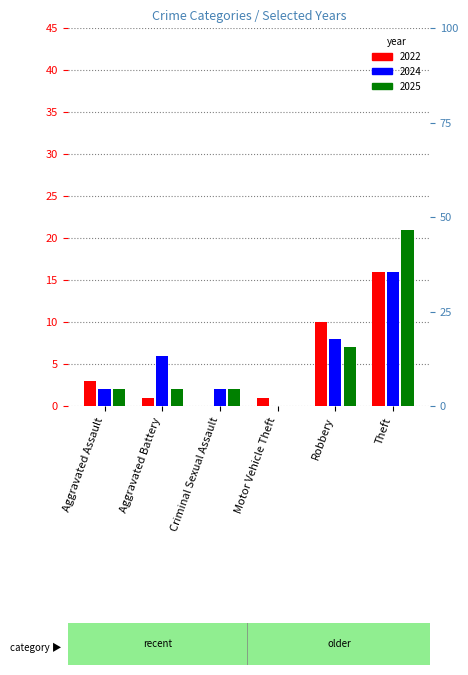

Which series has the widest spread of values?

2025